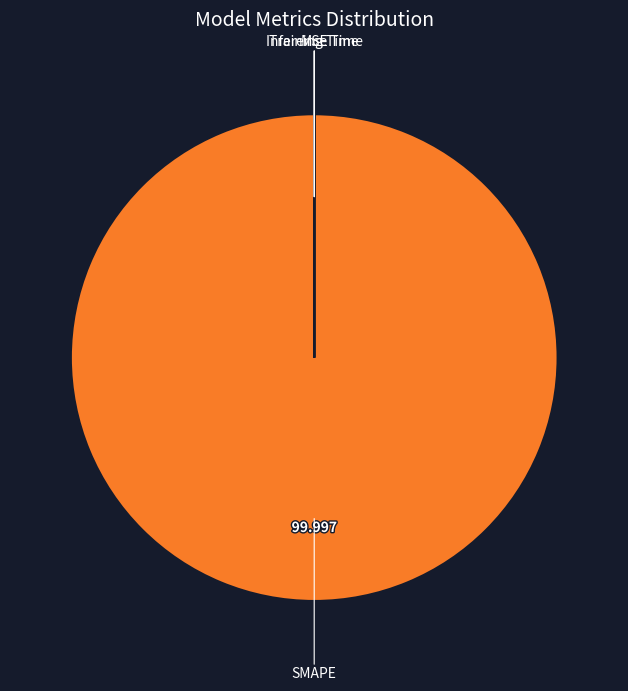

Is there any slice that represents more than half of the pie?

Yes